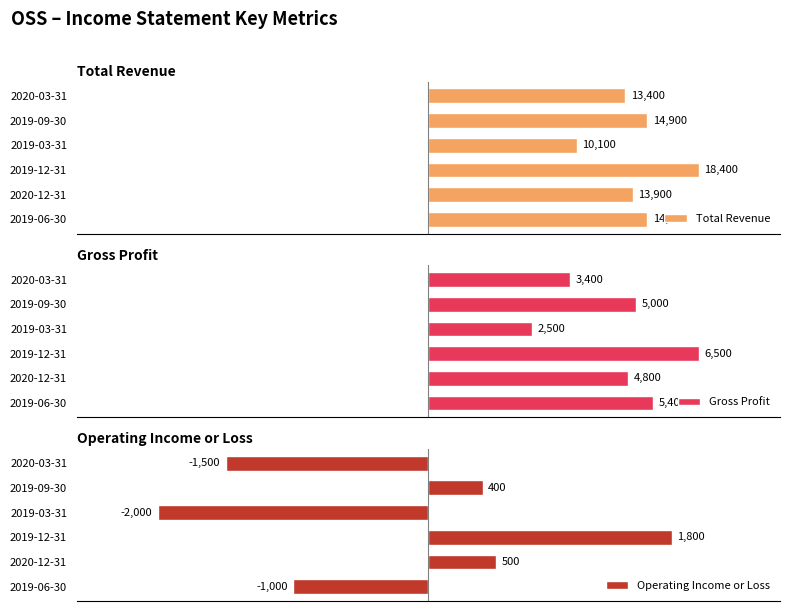

What is the value of the Total Revenue bar at the 3rd from the left?

10100